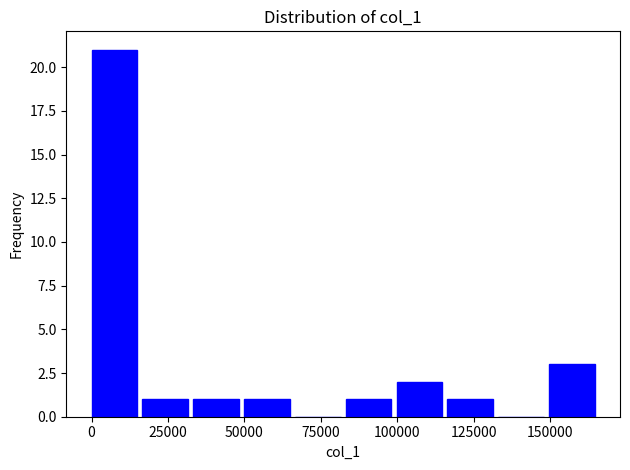

Around what value on the x-axis is the tallest bar? Give the approximate position of its centre, as read against the axis.

5000